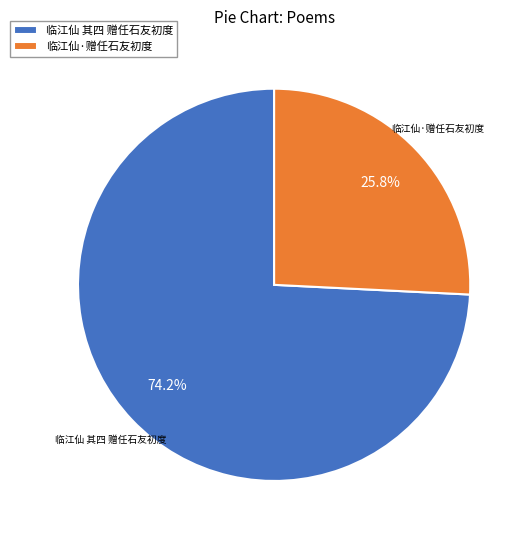

Which has a higher value, 临江仙 其四 赠任石友初度 or 临江仙·赠任石友初度?

临江仙 其四 赠任石友初度